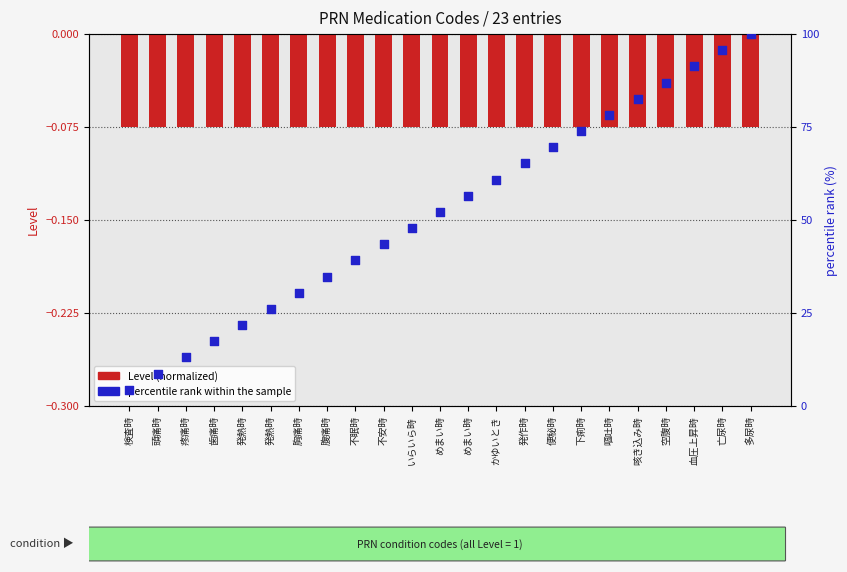

At how many categories does at least one series exceed 22?

18